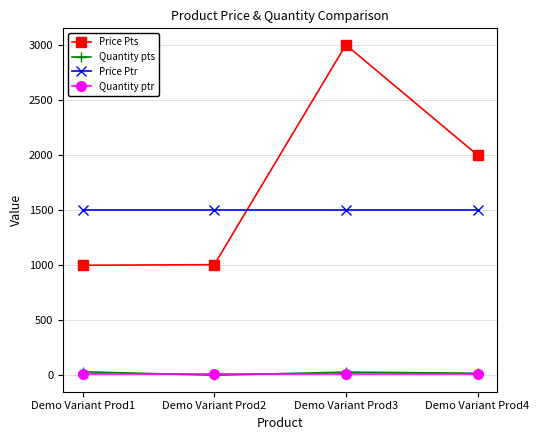

What is the difference between the maximum and minimum values in the Quantity pts series?

31